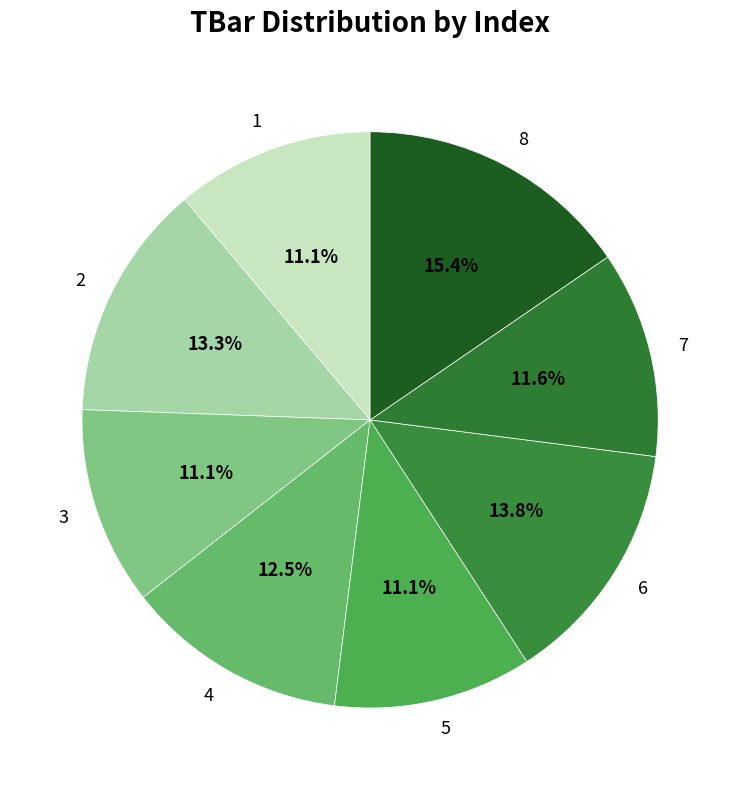

Is it true that 7 is 12% of the pie?

True